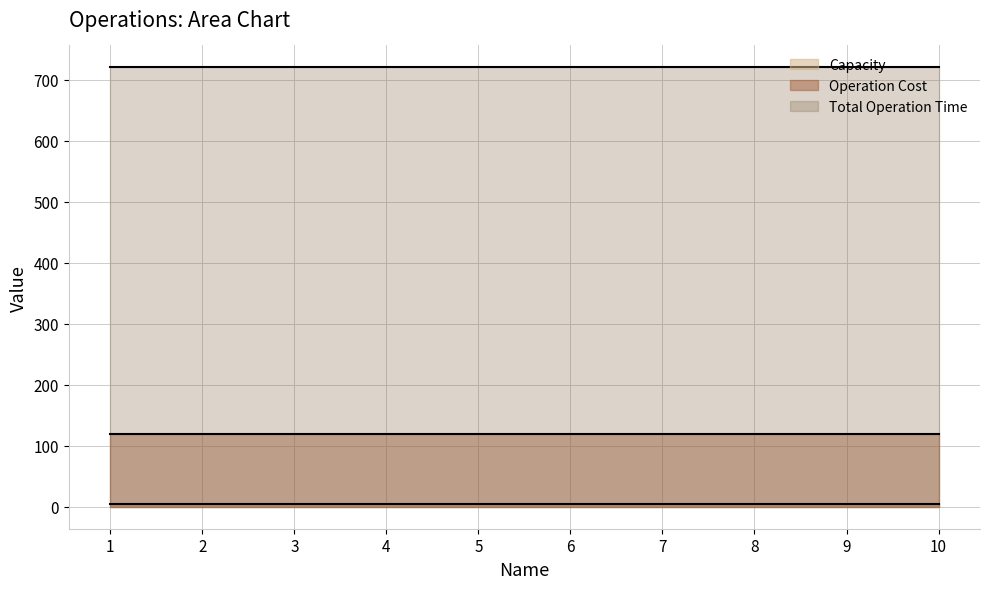

Reading right to left, list all the values displayed in this chart.

Capacity: 10=5	9=5	8=5	7=5	6=5	5=5	4=5	3=5	2=5	1=5
Total Operation Time: 10=720	9=720	8=720	7=720	6=720	5=720	4=720	3=720	2=720	1=720
Operation Cost: 10=120	9=120	8=120	7=120	6=120	5=120	4=120	3=120	2=120	1=120